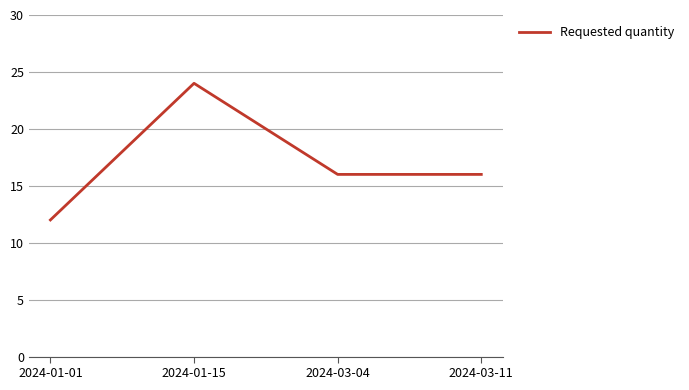

What is the ratio of the value at 2024-03-04 to the value at 2024-01-15?

0.7